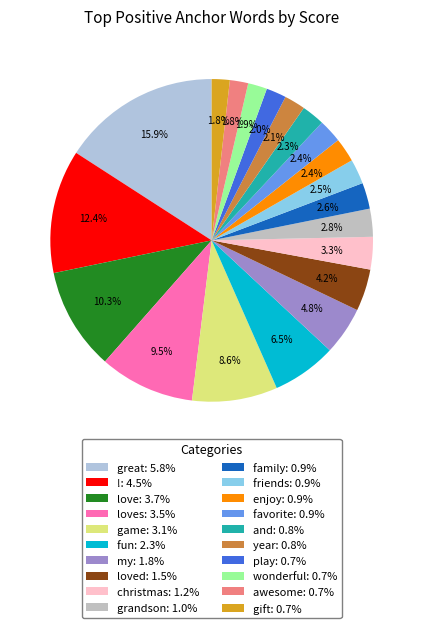

Count the number of slices in the pie.

20